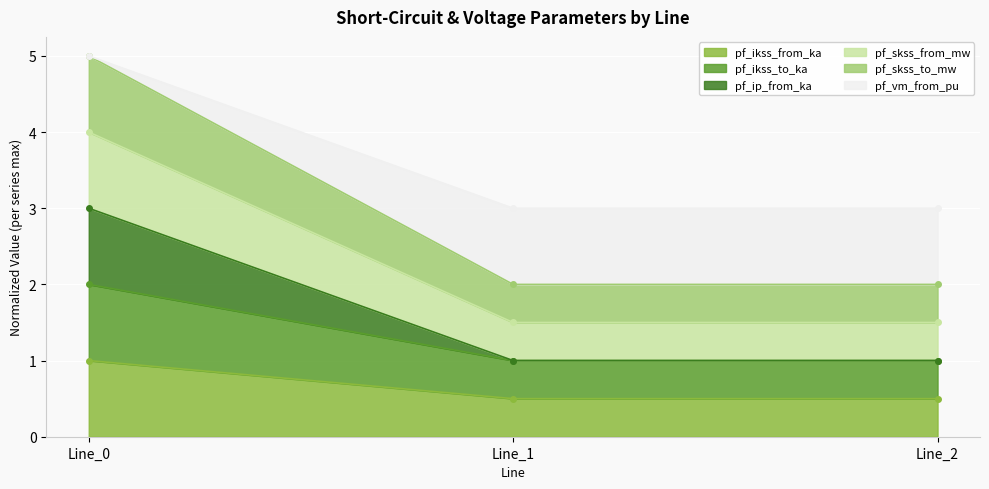

What is the greatest value displayed?

5.0